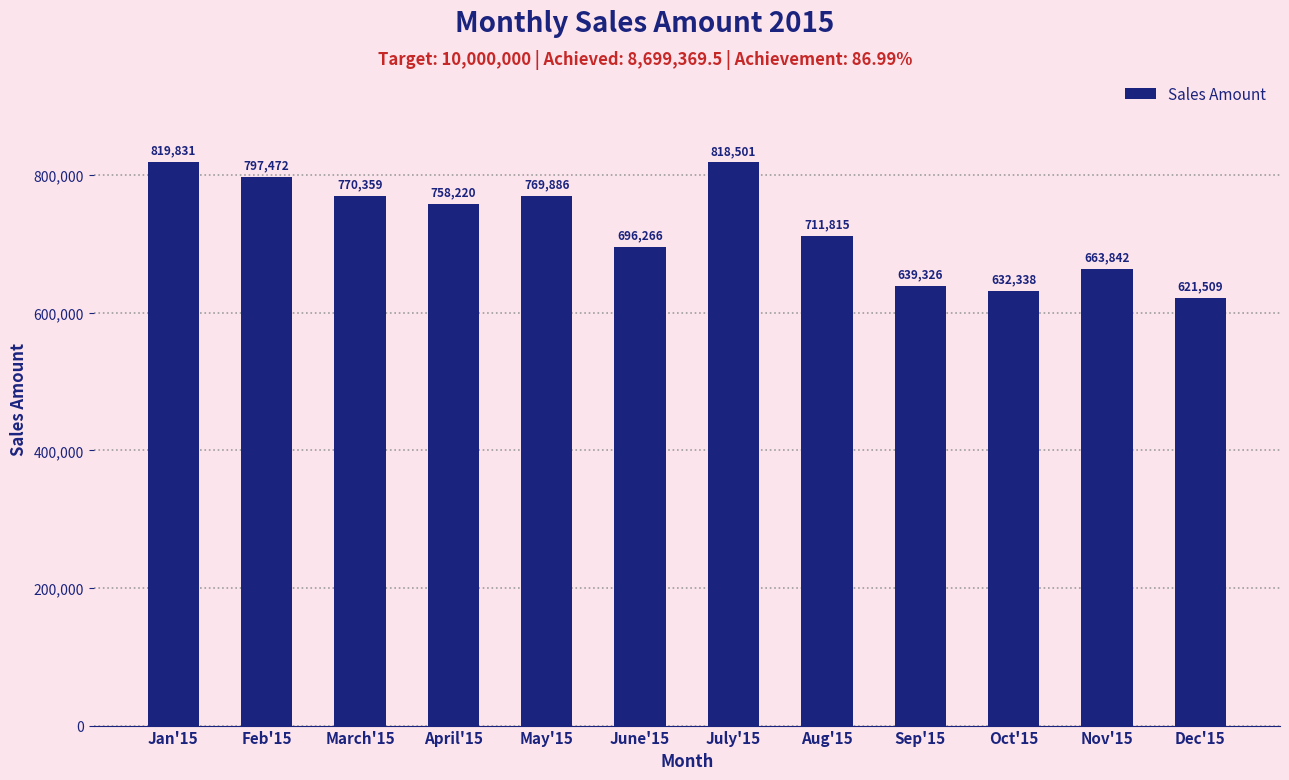

At which category does the chart reach its minimum across all series?

Dec'15